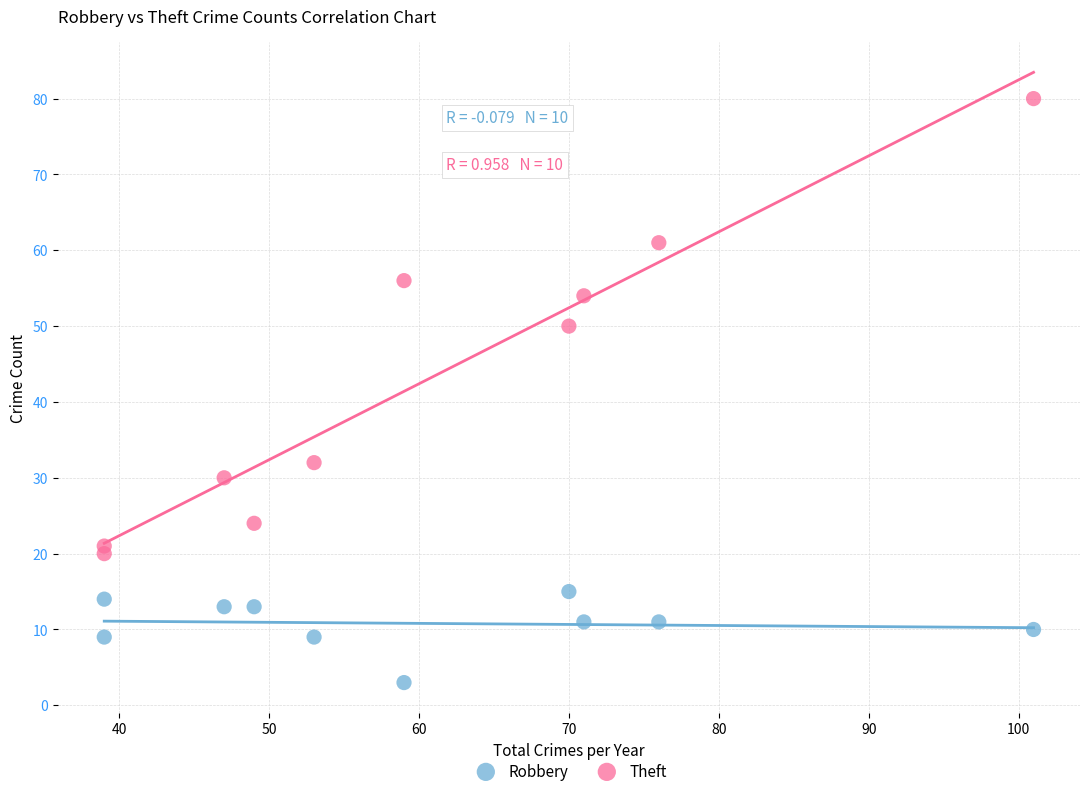

Which series contains the highest Y value?

Theft